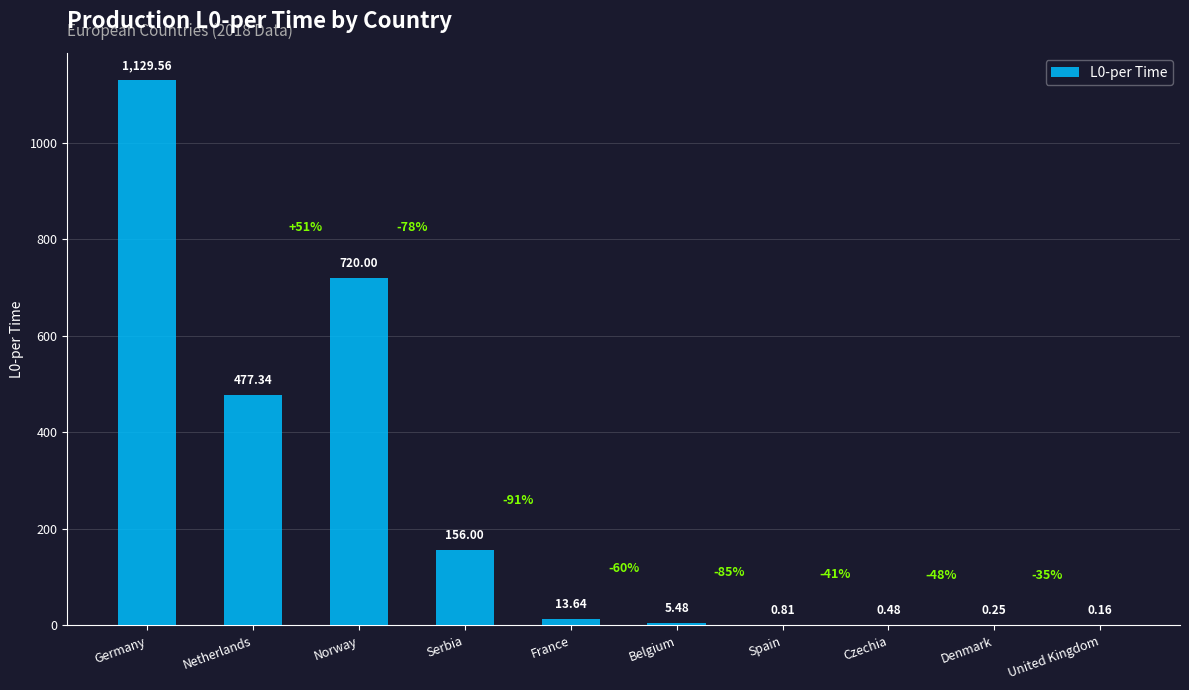

Which label corresponds to the largest value in the chart?

Germany